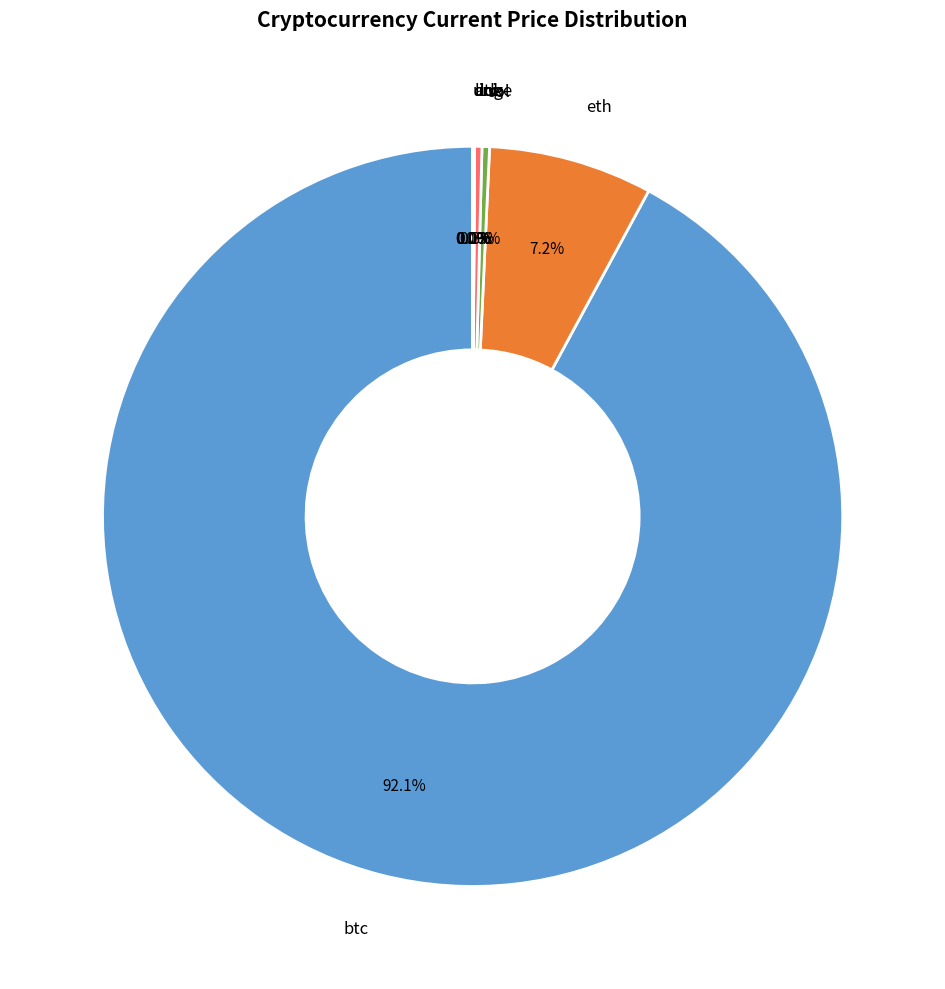

Does any single category account for the majority?

Yes